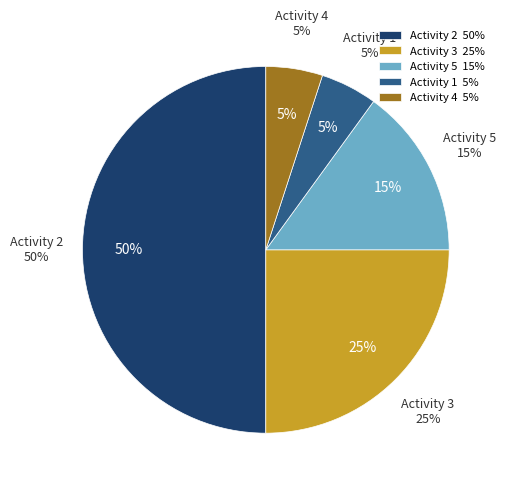

Does 5 represent more than half of the total?

No